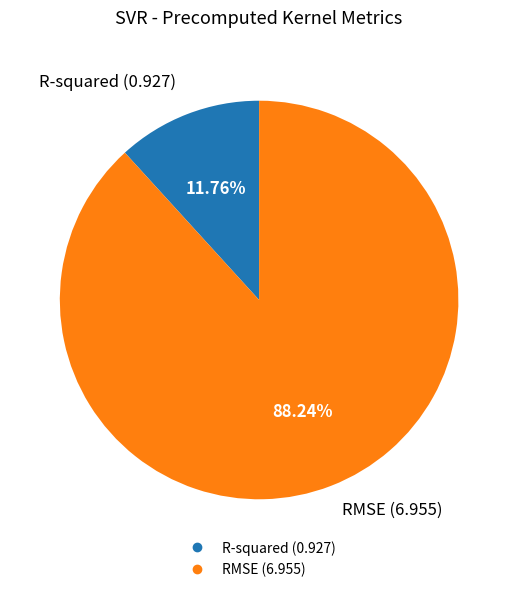

To the nearest percent, what percentage of the pie is RMSE?

88%